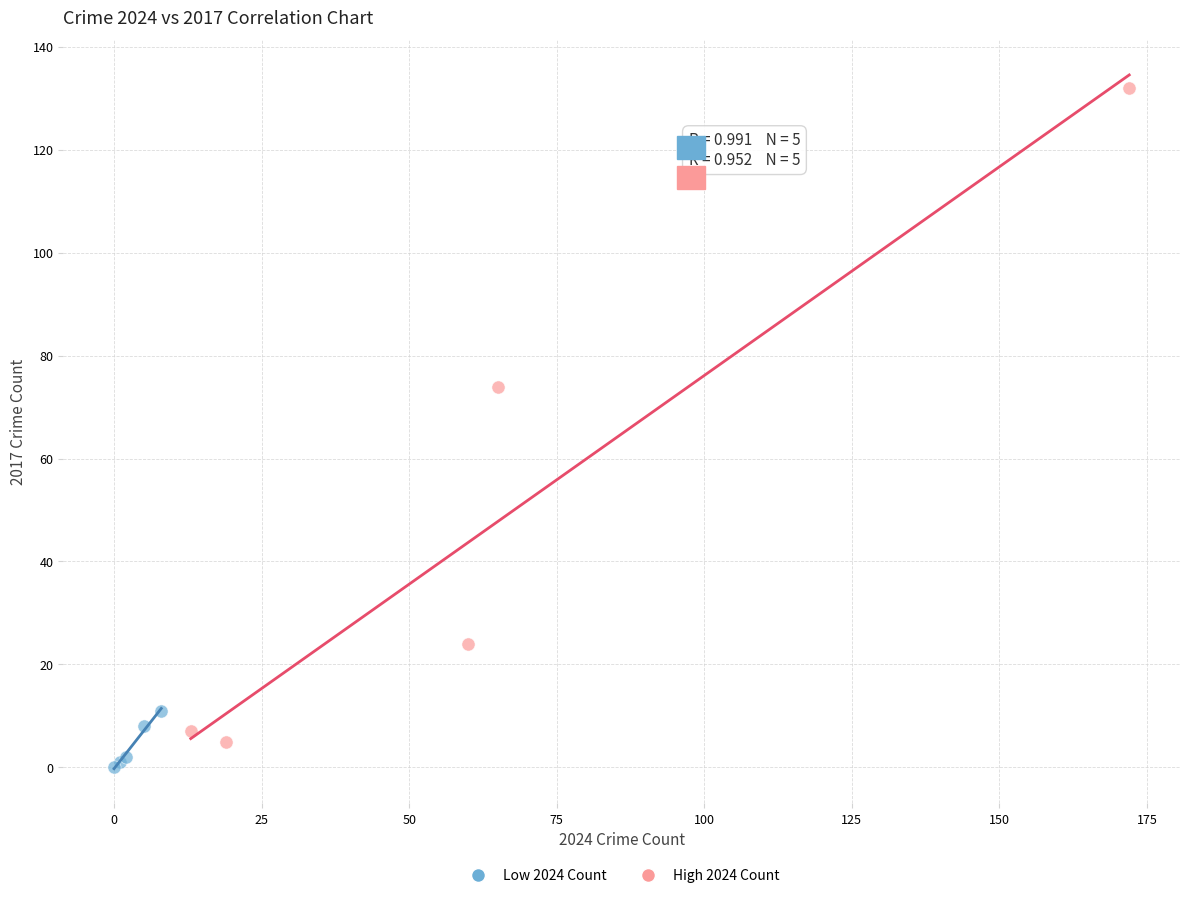

Which series reaches the minimum Y coordinate?

Low 2024 Count